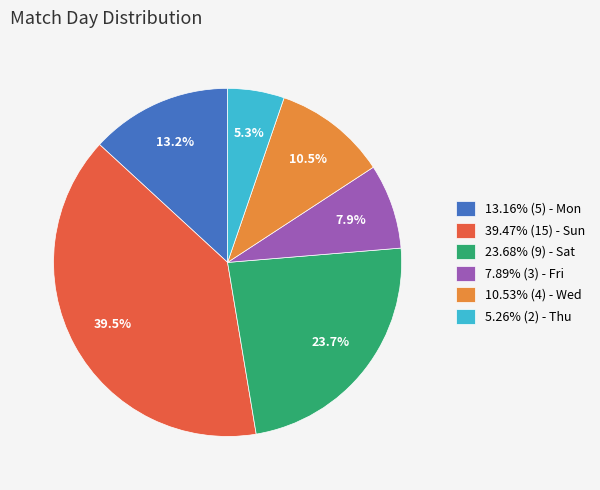

To the nearest percent, what is the difference between the largest and smallest slice percentages?

34%